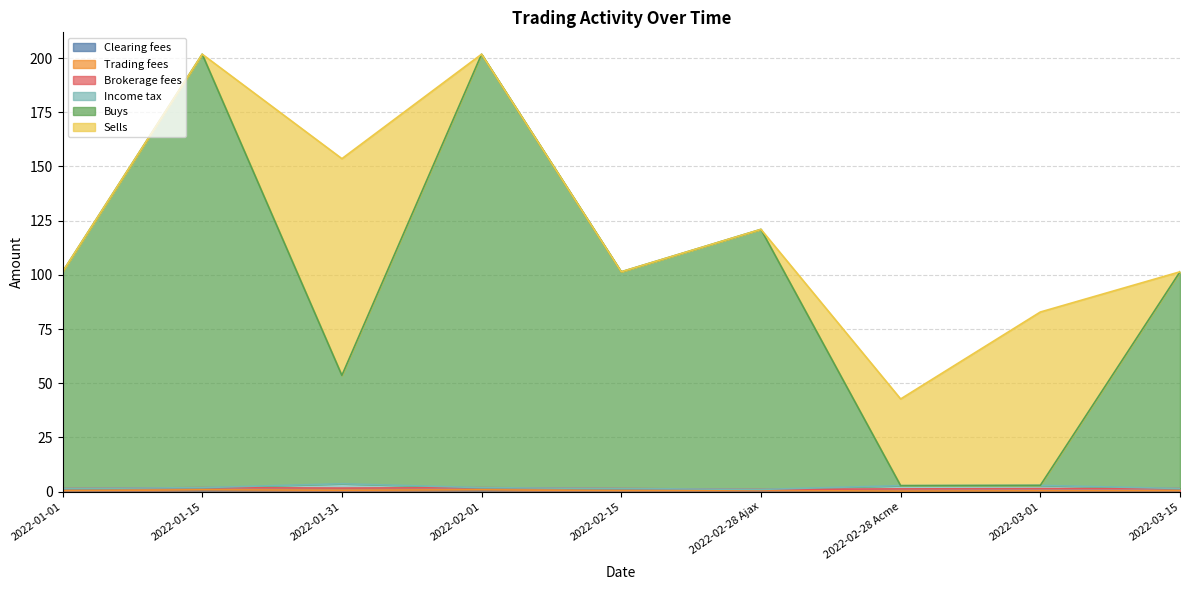

Reading right to left, what are all the values shown in this chart?

Clearing fees: 2022-03-15=0.3	2022-03-01=0.2	2022-02-28 Acme=0.1	2022-02-28 Ajax=0.4	2022-02-15=0.3	2022-02-01=0.6	2022-01-31=0.5	2022-01-15=0.6	2022-01-01=0.3
Trading fees: 2022-03-15=0.1	2022-03-01=0.1	2022-02-28 Acme=0.1	2022-02-28 Ajax=0.1	2022-02-15=0.1	2022-02-01=0.2	2022-01-31=0.1	2022-01-15=0.2	2022-01-01=0.1
Brokerage fees: 2022-03-15=1.0	2022-03-01=1.0	2022-02-28 Acme=1.0	2022-02-28 Ajax=0.5	2022-02-15=1.0	2022-02-01=1.0	2022-01-31=1.0	2022-01-15=1.0	2022-01-01=1.0
Income tax: 2022-03-15=0.0	2022-03-01=1.5	2022-02-28 Acme=1.5	2022-02-28 Ajax=0.0	2022-02-15=0.0	2022-02-01=0.0	2022-01-31=2.0	2022-01-15=0.0	2022-01-01=0.0
Buys: 2022-03-15=100.0	2022-03-01=0.0	2022-02-28 Acme=0.0	2022-02-28 Ajax=120.0	2022-02-15=100.0	2022-02-01=200.0	2022-01-31=50.0	2022-01-15=200.0	2022-01-01=100.0
Sells: 2022-03-15=0.0	2022-03-01=80.0	2022-02-28 Acme=40.0	2022-02-28 Ajax=0.0	2022-02-15=0.0	2022-02-01=0.0	2022-01-31=100.0	2022-01-15=0.0	2022-01-01=0.0